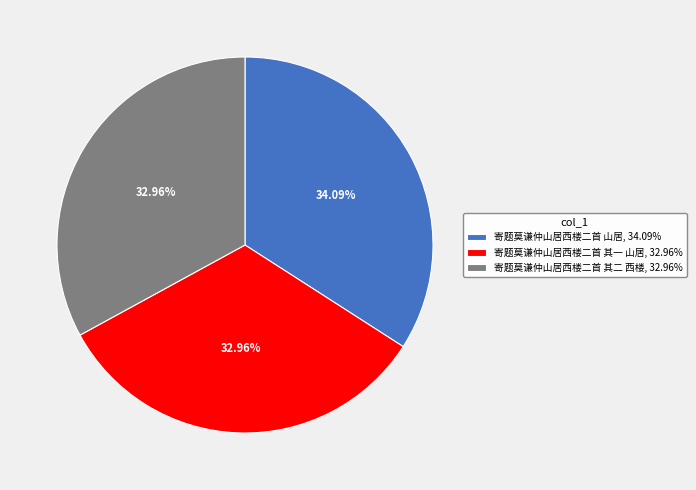

Is there any slice that represents more than half of the pie?

No